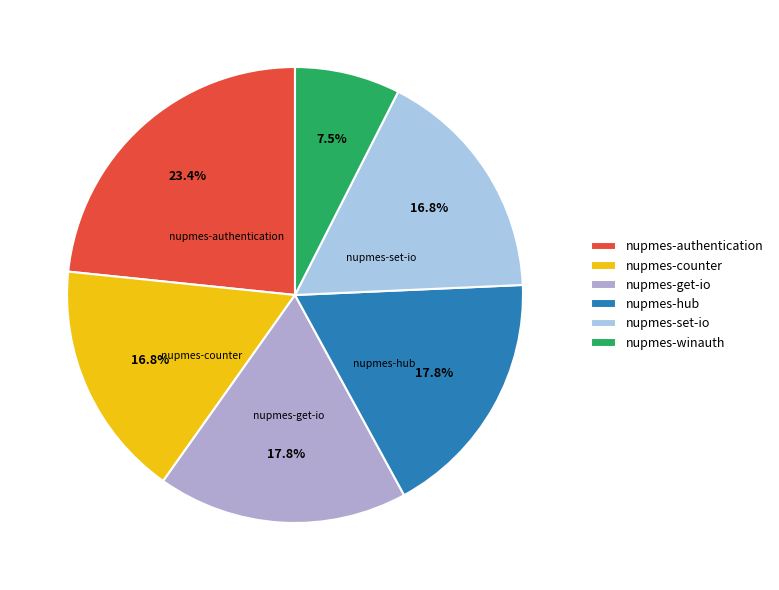

To the nearest percent, what is the average slice percentage?

17%